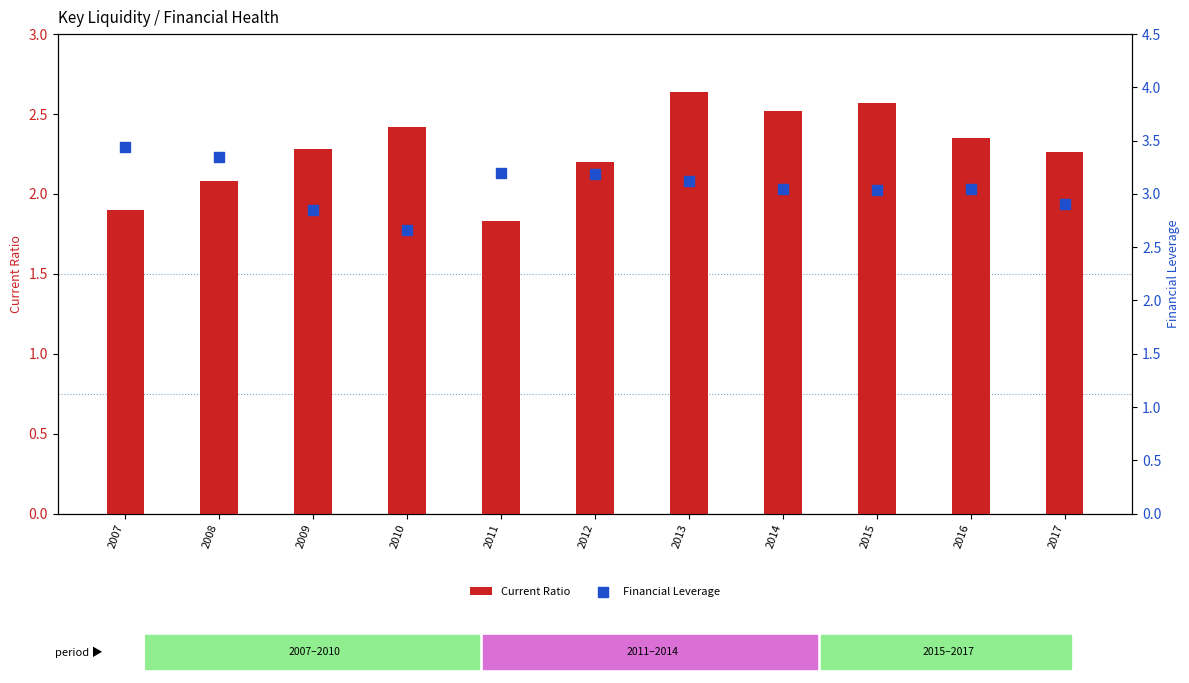

What are all the series names shown in the legend?

Current Ratio, Financial Leverage